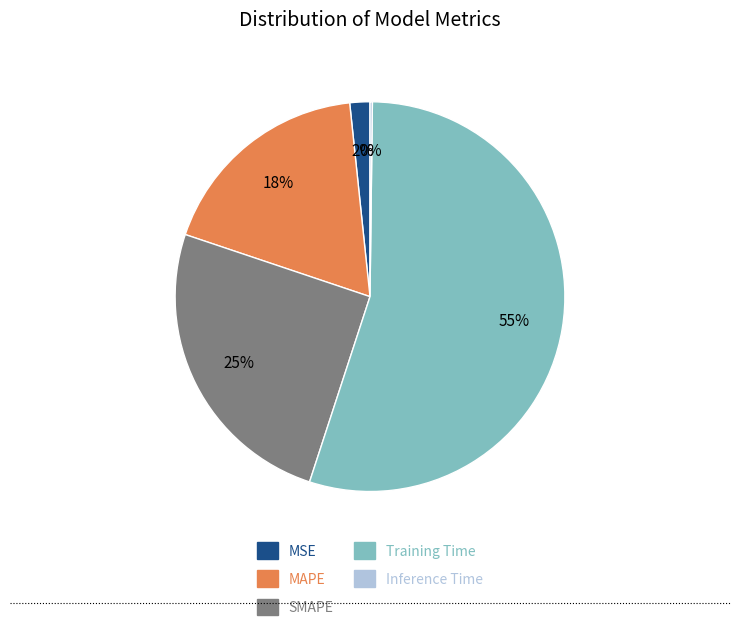

To the nearest percent, what percentage of the pie is MAPE?

18%